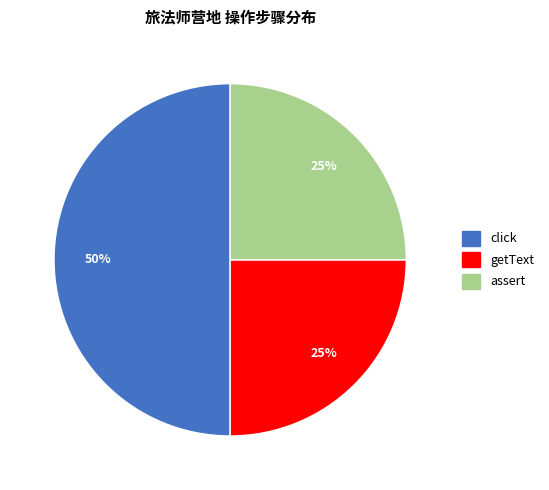

To the nearest percent, what is the difference between the largest and smallest slice percentages?

25%